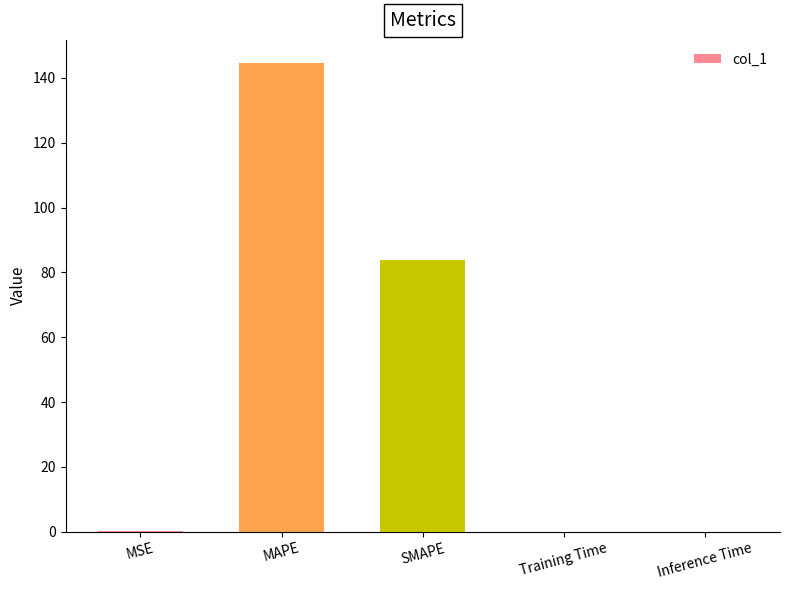

How many categories are shown in the chart?

5